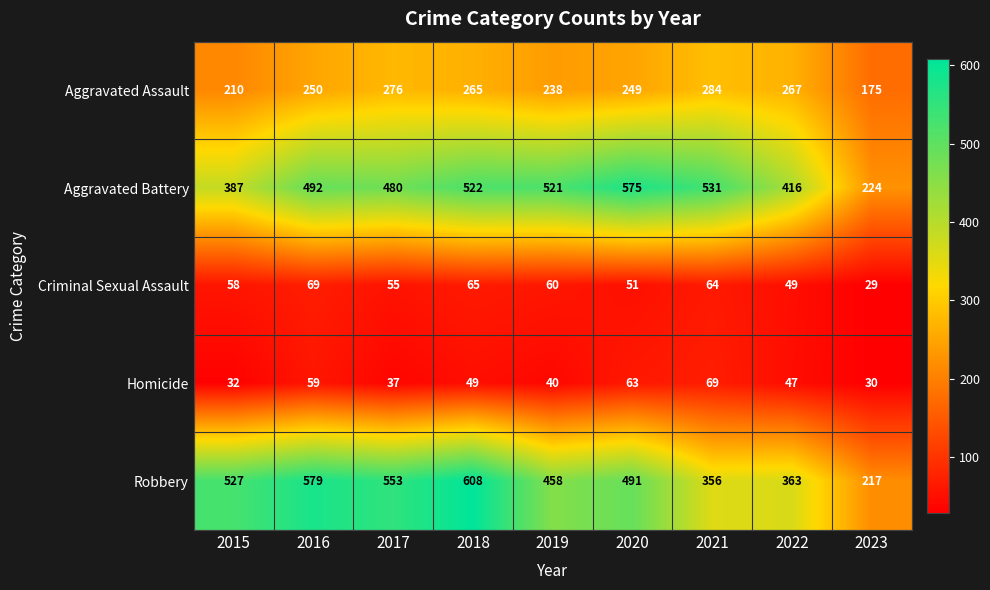

What is the average value of the Homicide series?

47